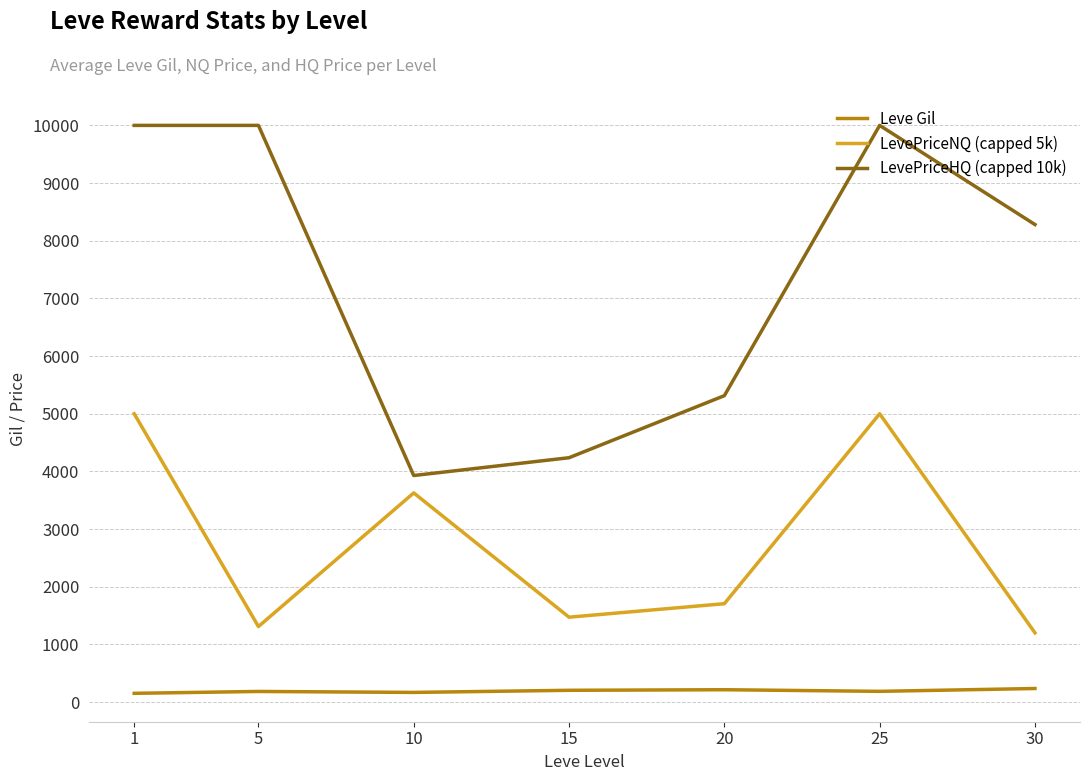

Rank the series by their average value, from lowest to highest.

Leve Gil, LevePriceNQ (capped 5k), LevePriceHQ (capped 10k)